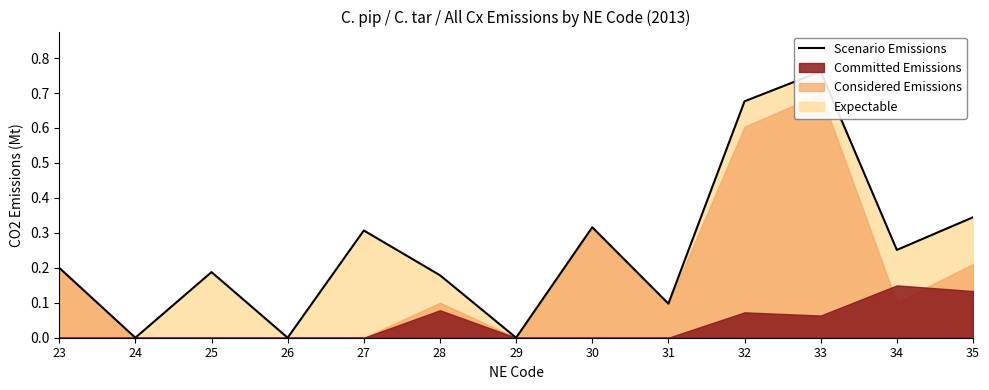

Read the value at 25.

0.2